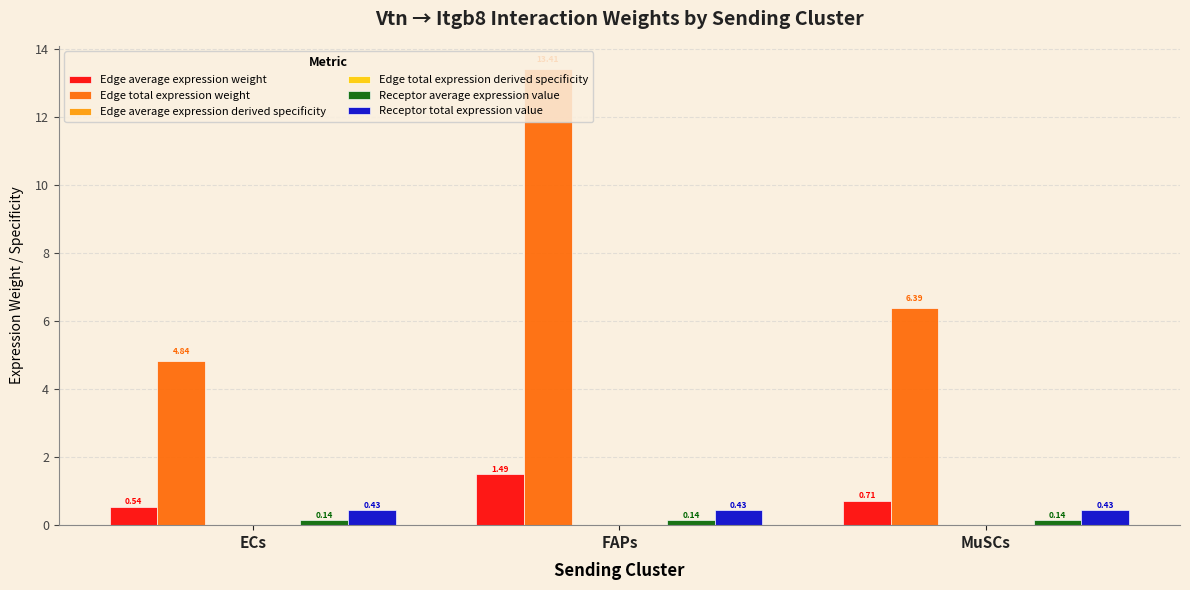

Which series has the largest range (max minus min)?

Edge total expression weight